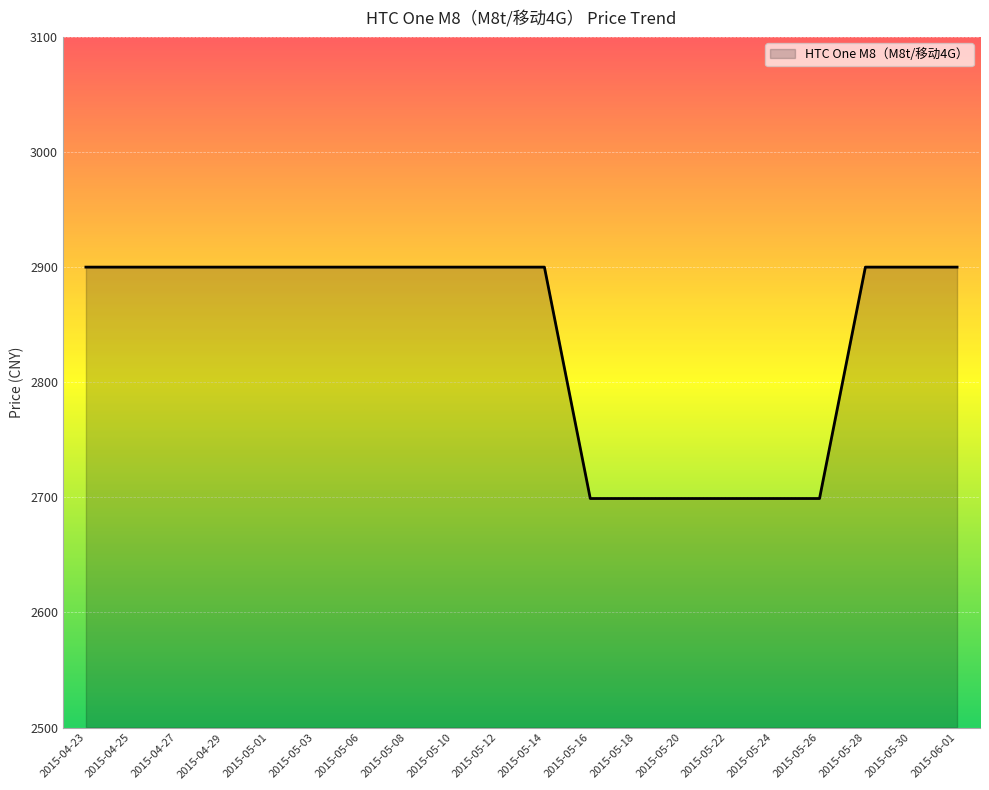

The chart shows a value of 668 at 2015-05-18. True or false?

False